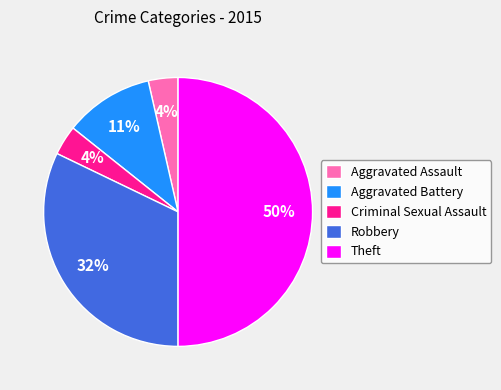

How many segments does this pie chart have?

5